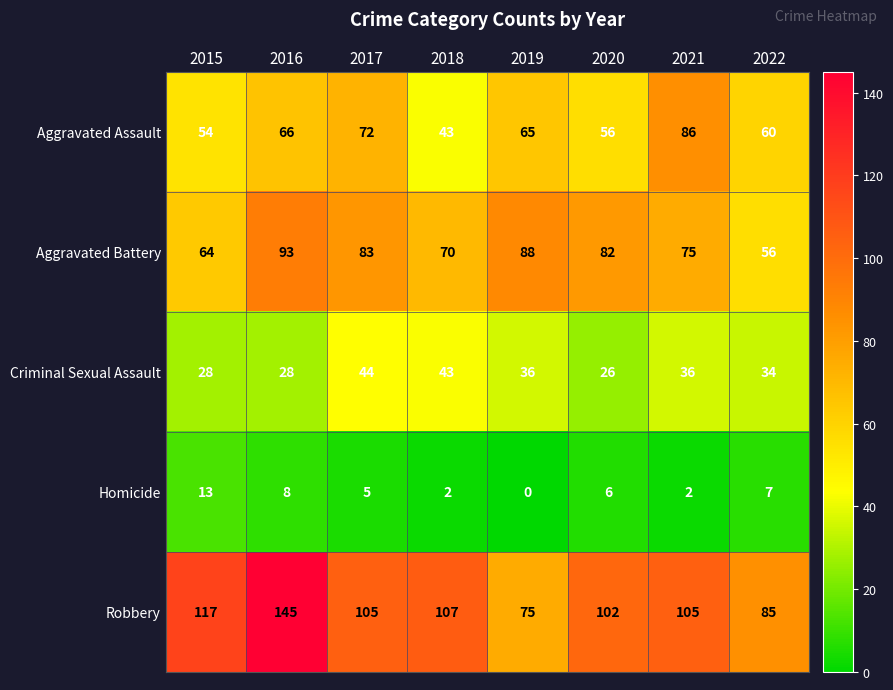

Rank the categories by Aggravated Battery value from lowest to highest.

2022, 2015, 2018, 2021, 2020, 2017, 2019, 2016